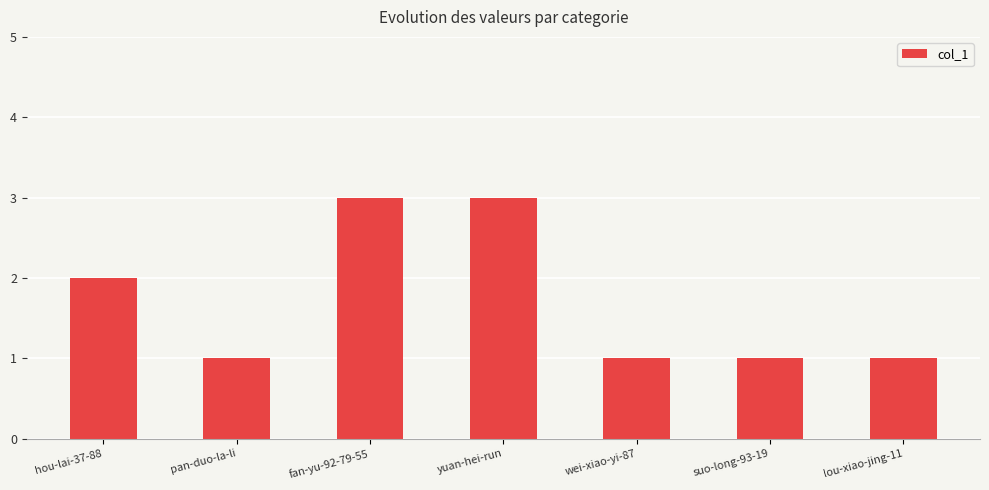

Read the value at hou-lai-37-88.

2